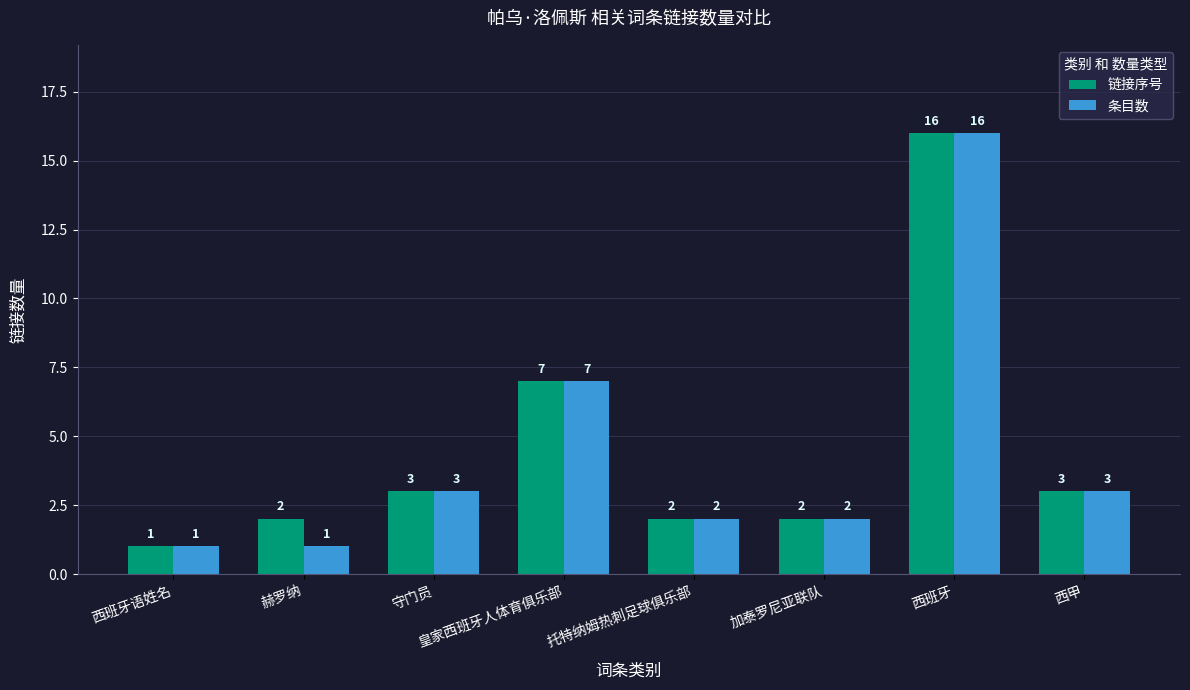

What is the sum of the 链接序号 values at 西班牙 and 加泰罗尼亚联队?

18